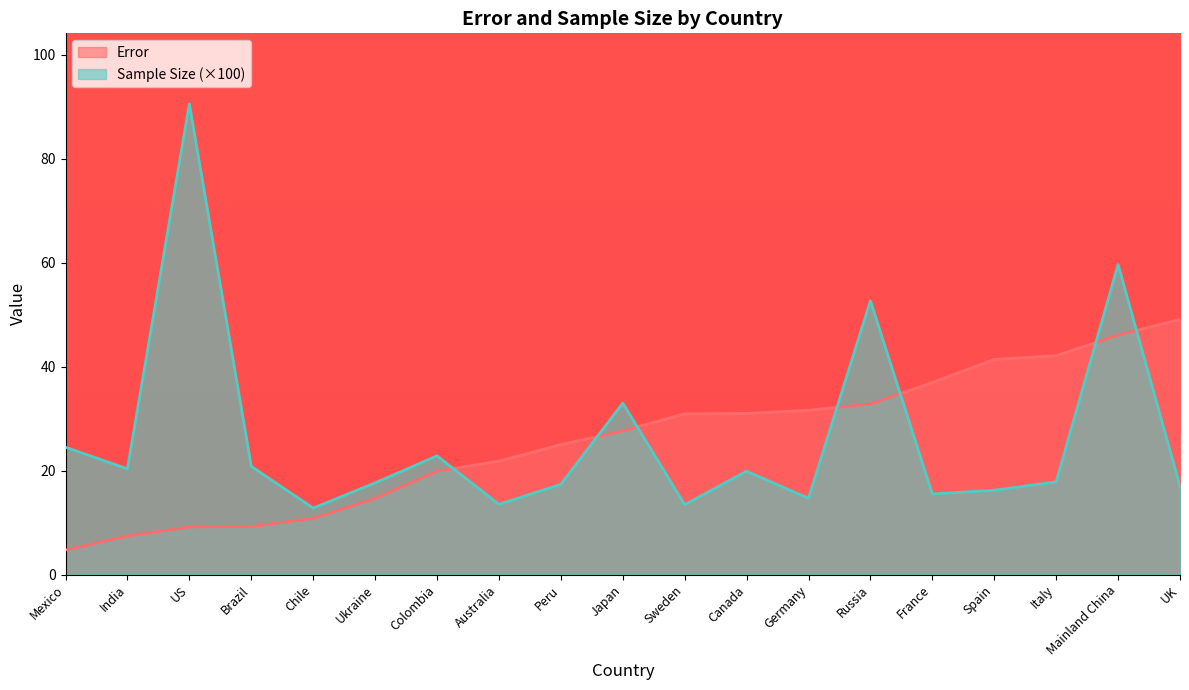

How many interior local peaks does the Sample Size series have?

6